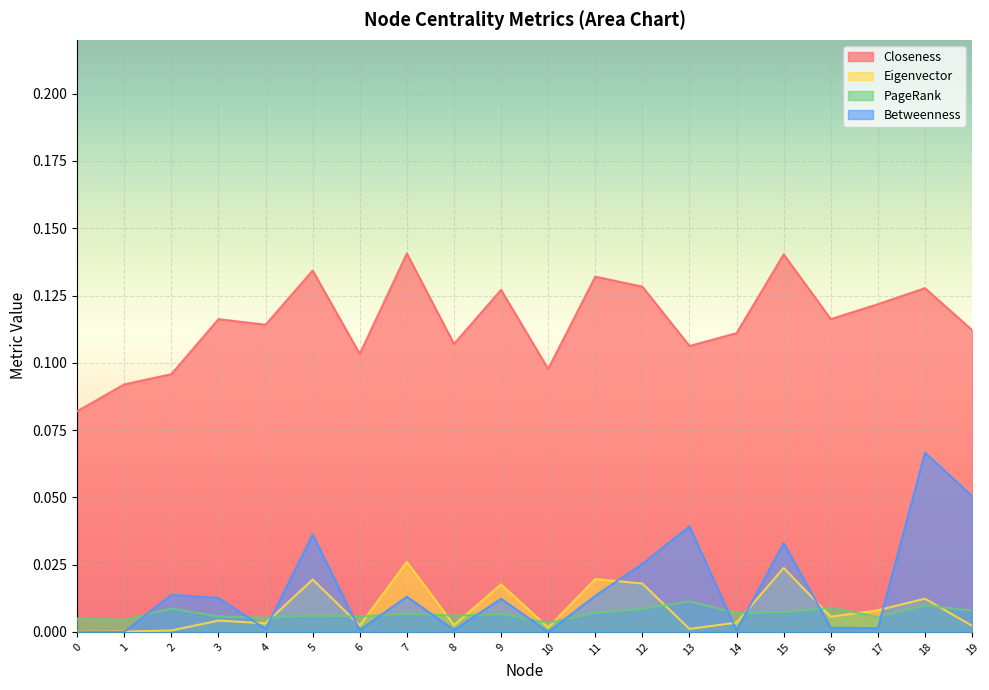

Rank the series by their maximum value, from lowest to highest.

PageRank, Eigenvector, Betweenness, Closeness